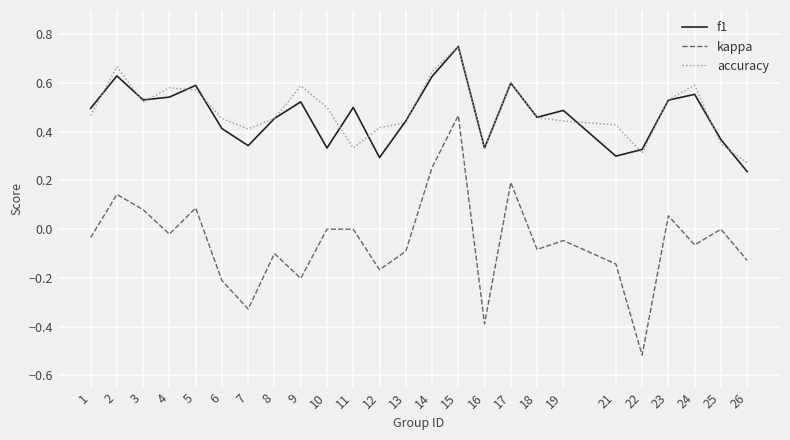

Is the value of f1 at 23 greater than the value of accuracy at 24?

No